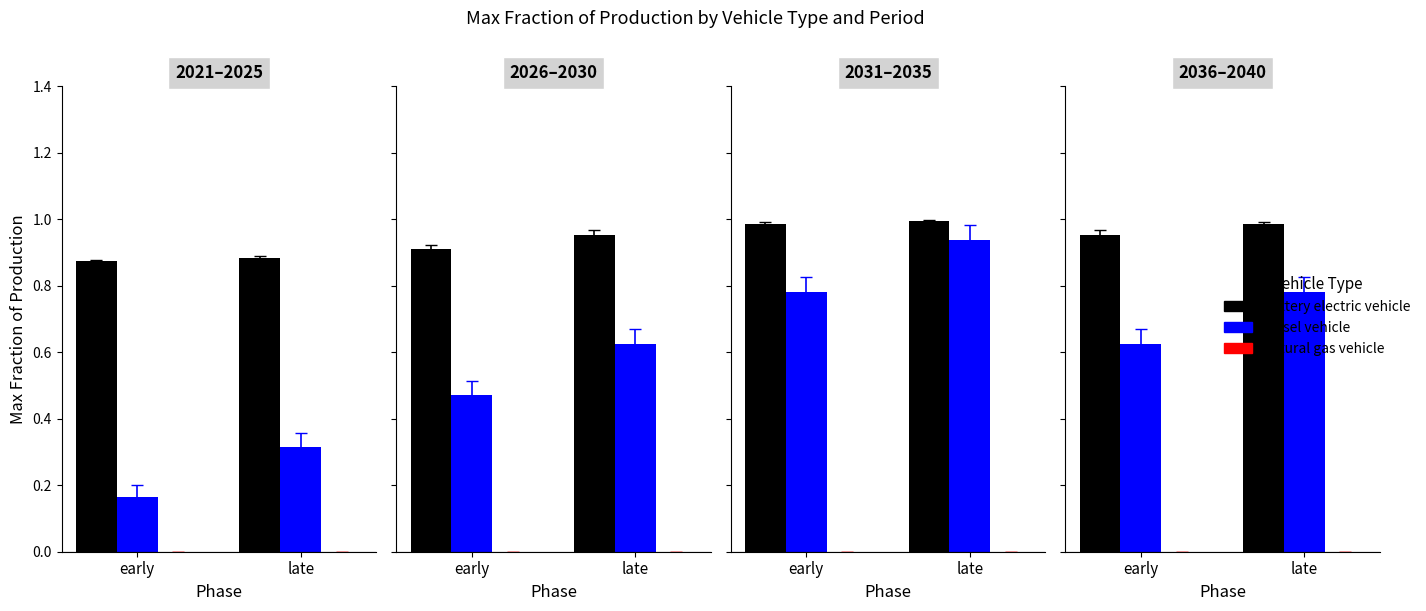

What is the value of the battery electric vehicle bar at the 2nd from the left?

1.0